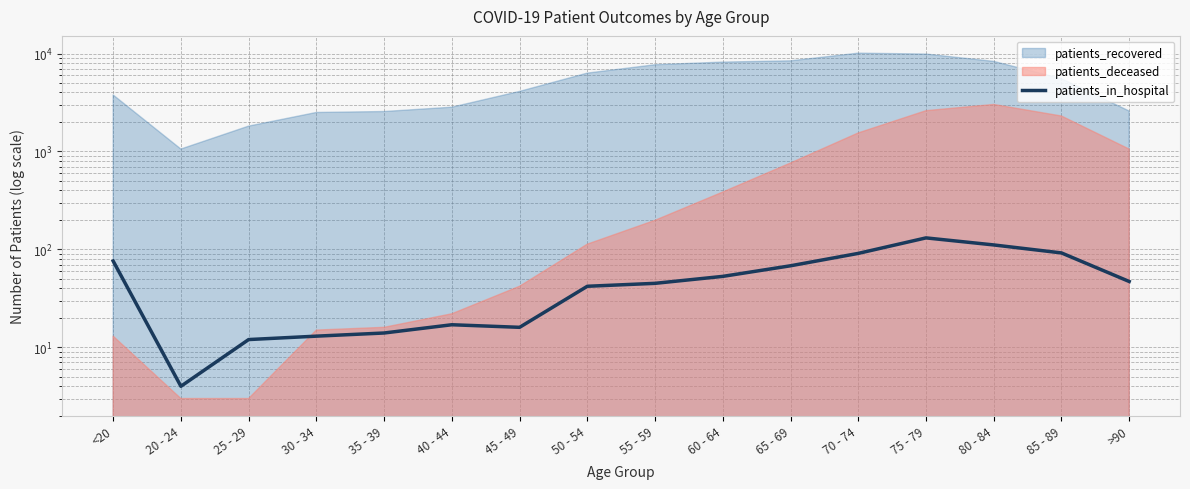

What is the label of the 3rd point from the right?

80 - 84